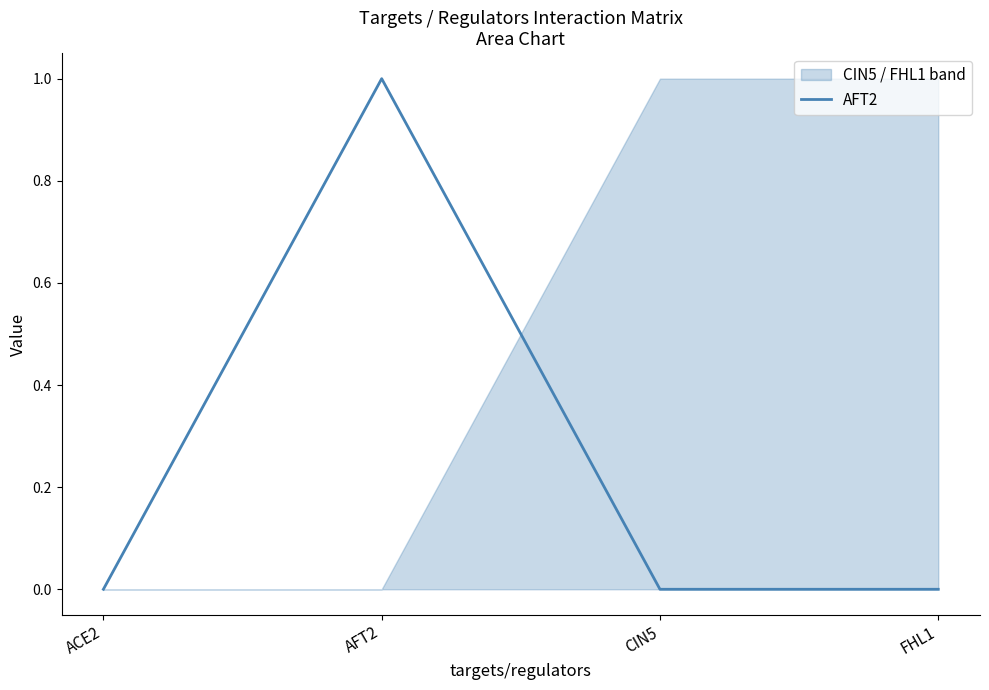

What is the label of the 4th point from the right?

ACE2